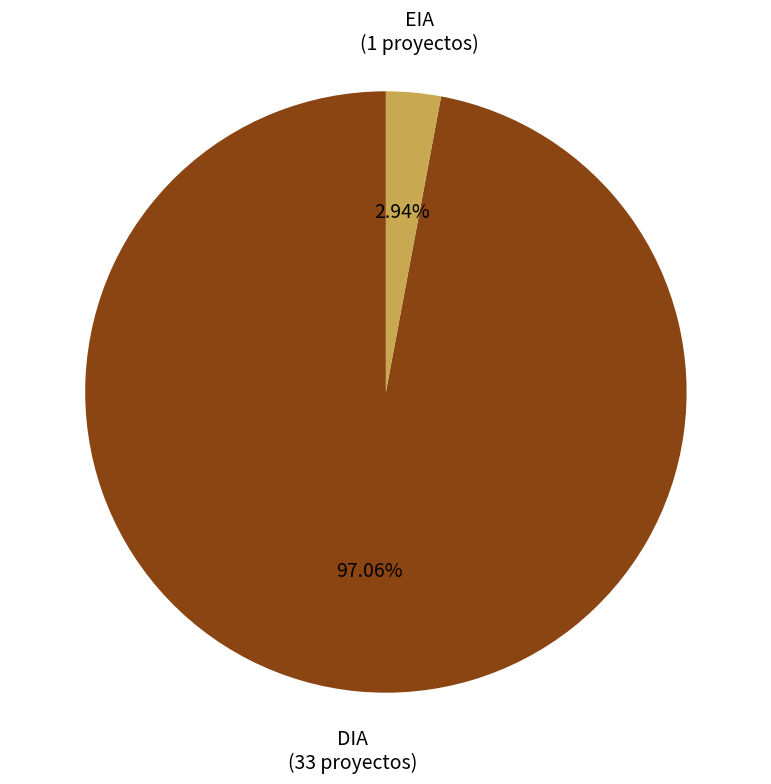

To the nearest percent, what is the combined percentage of DIA and EIA?

100%